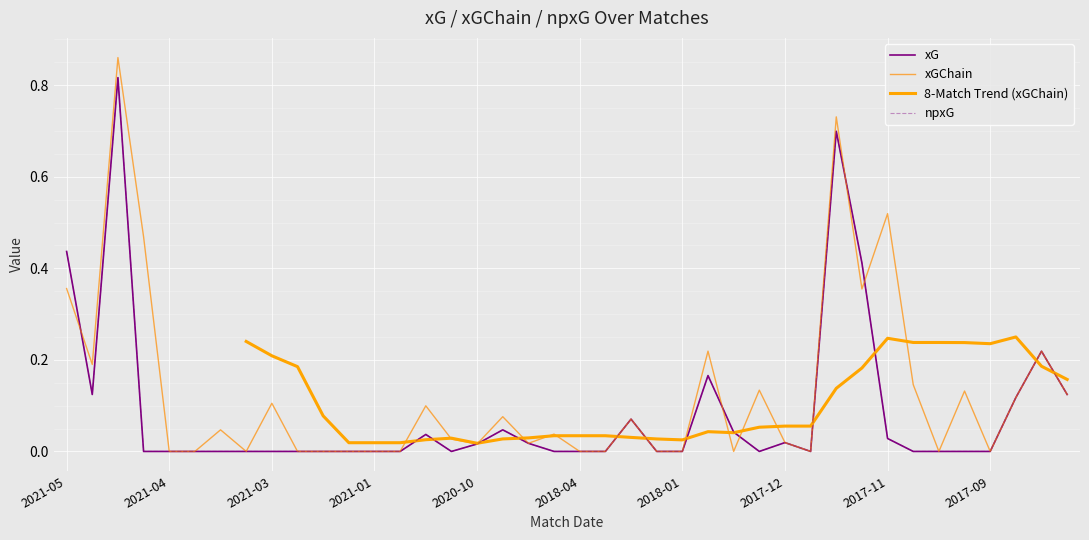

At 33, list the series in order from largest to smallest.

8-Match Trend (xGChain), xGChain, xG, npxG